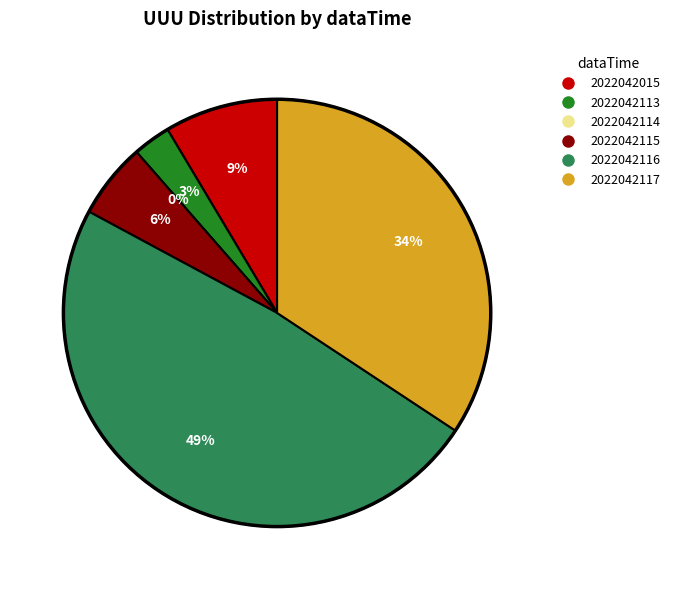

How many segments does this pie chart have?

6